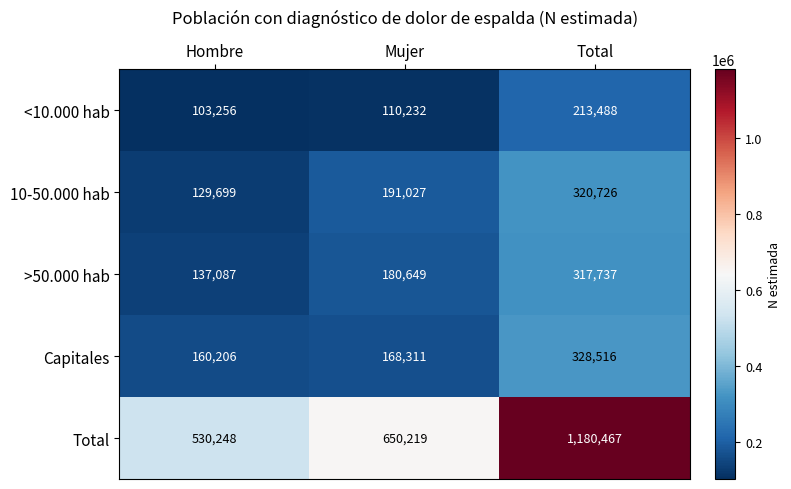

True or false: 10-50.000 hab has a value of 156520 at Total.

False